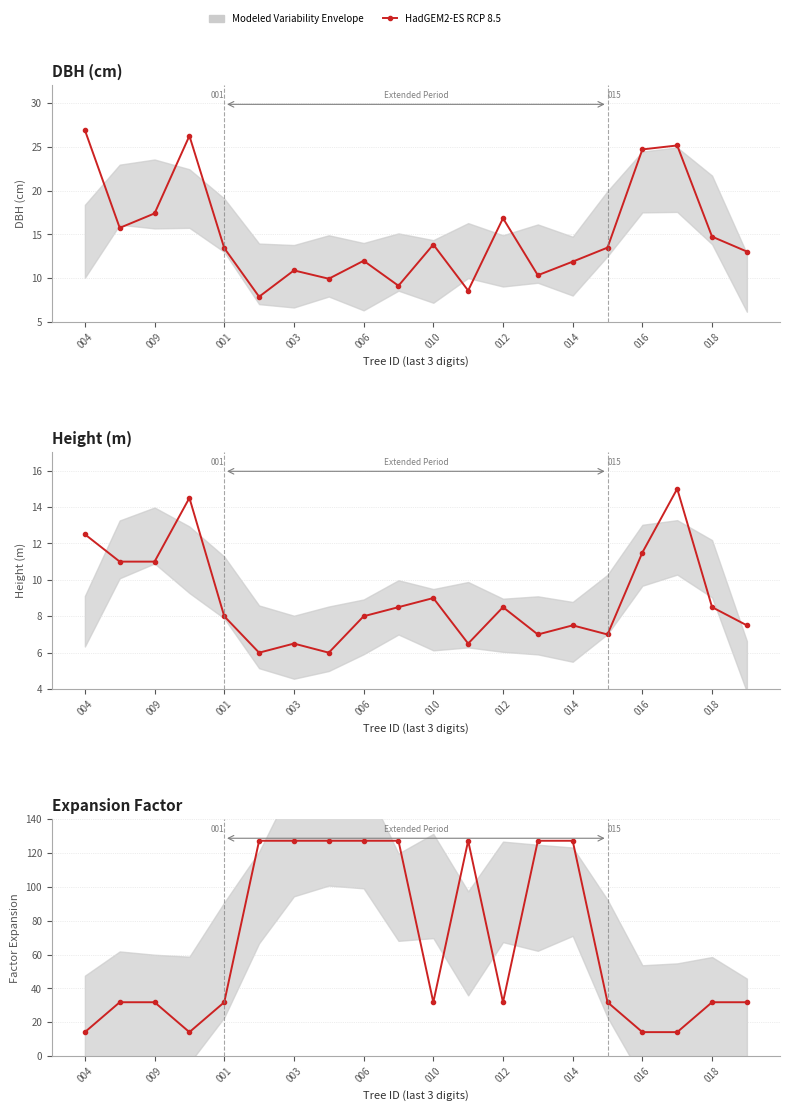

Which category has the lowest value across all series?

004